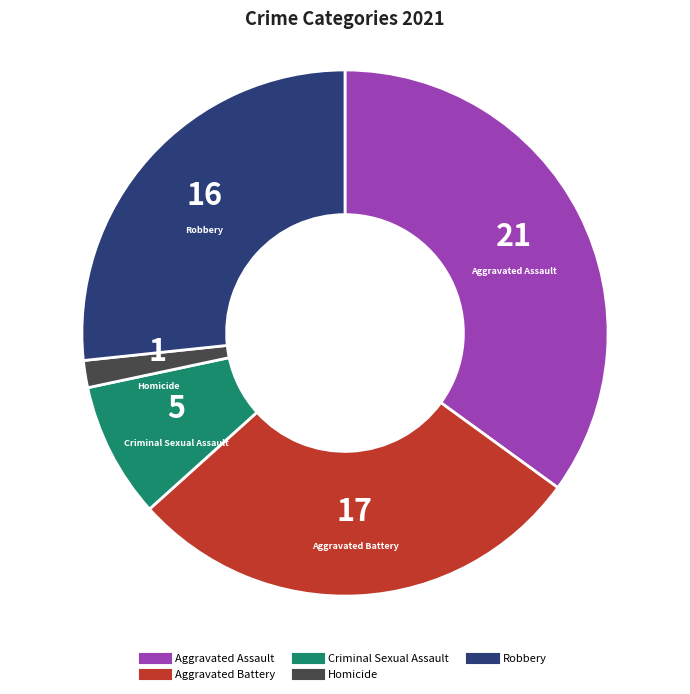

Which slice is the smallest?

Homicide